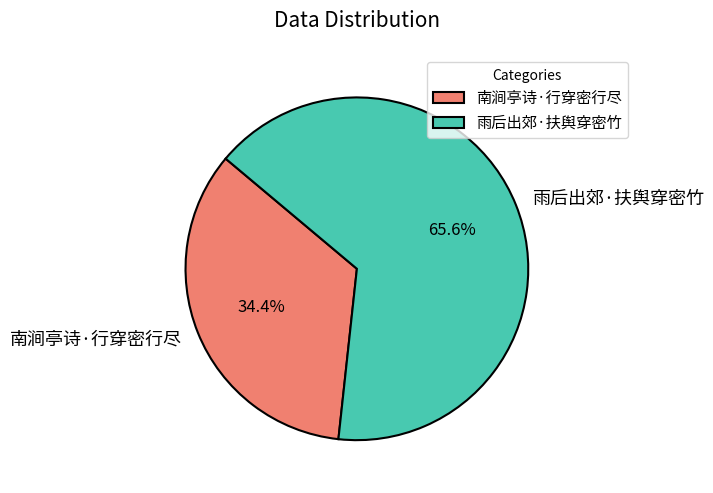

Between 南涧亭诗·行穿密行尽 and 雨后出郊·扶舆穿密竹, which is larger?

雨后出郊·扶舆穿密竹